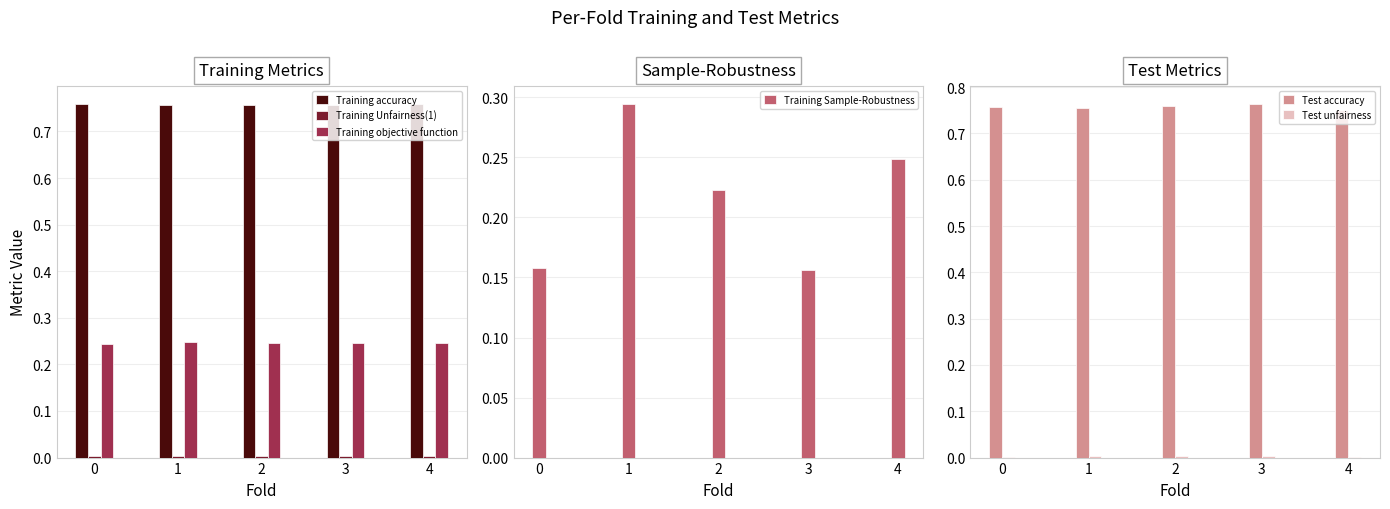

How many bars are there in total?

30